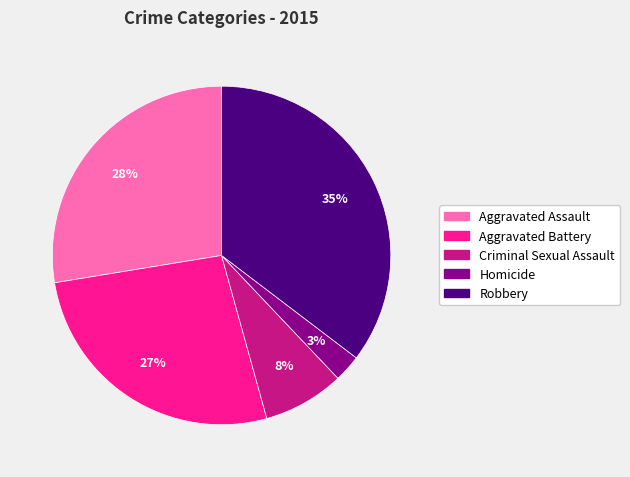

Is there any slice that represents more than half of the pie?

No